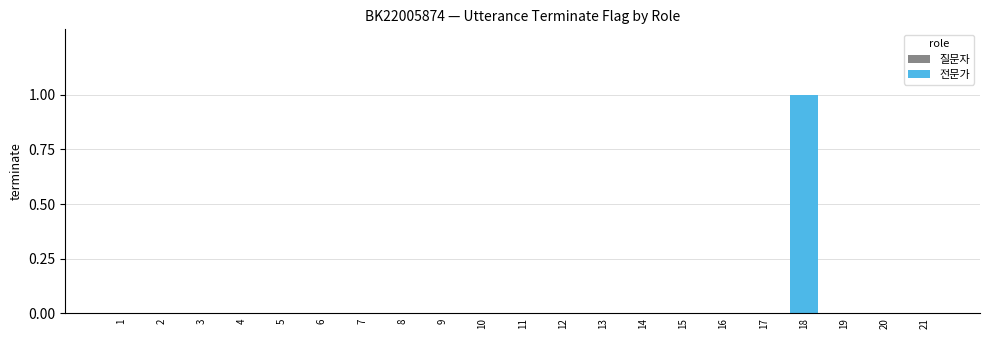

At which category does the chart reach its minimum across all series?

1